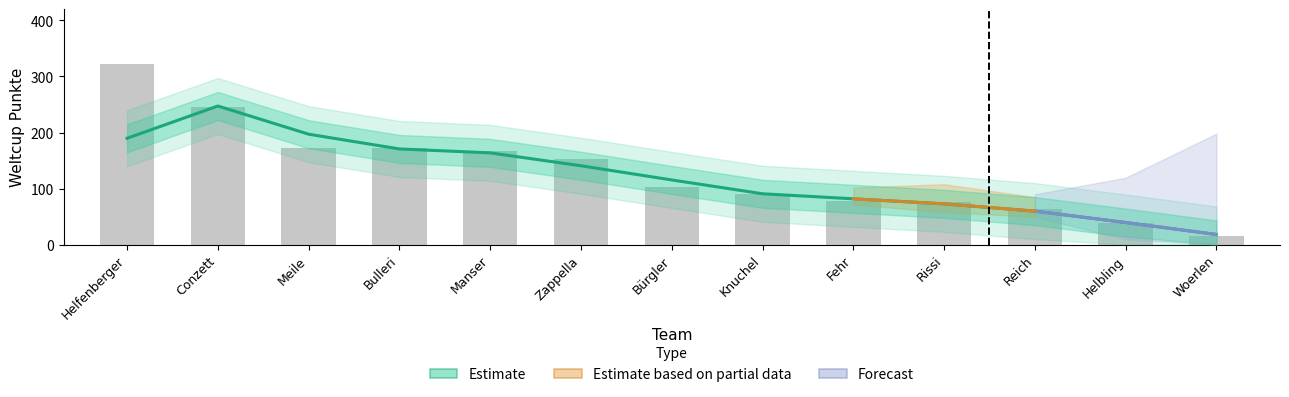

Read the value at Manser.

167